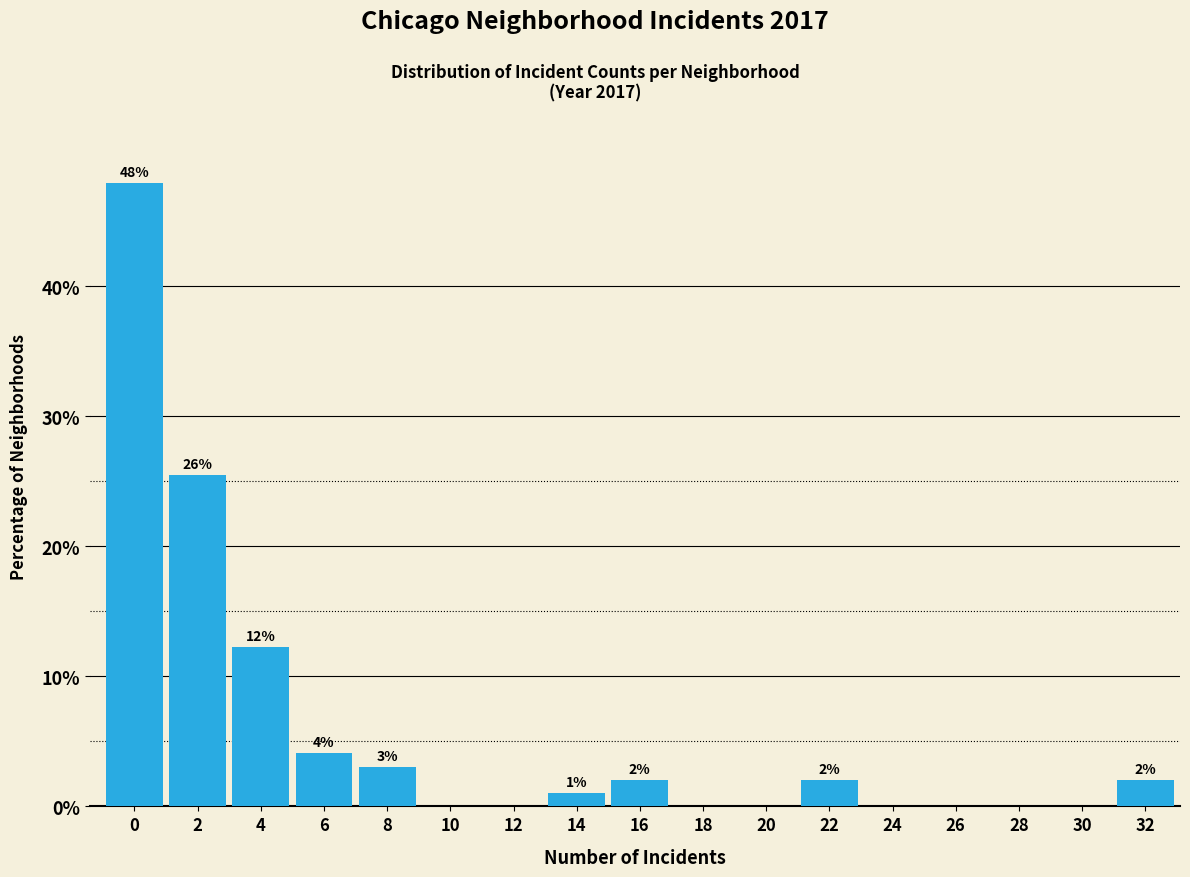

Read the value at 16.

2.0